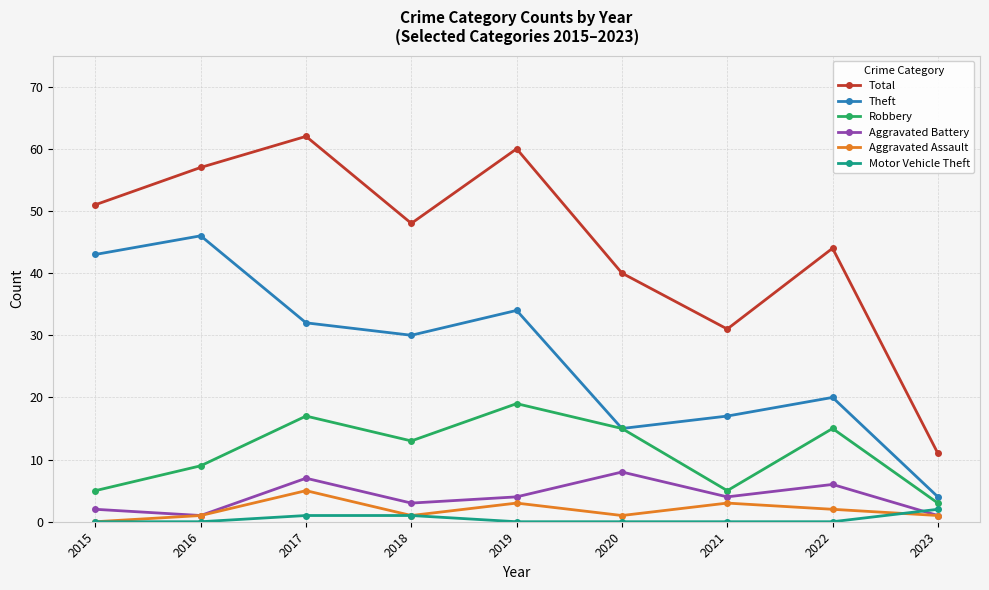

What is the value of the Theft point at the 3rd from the left?

32